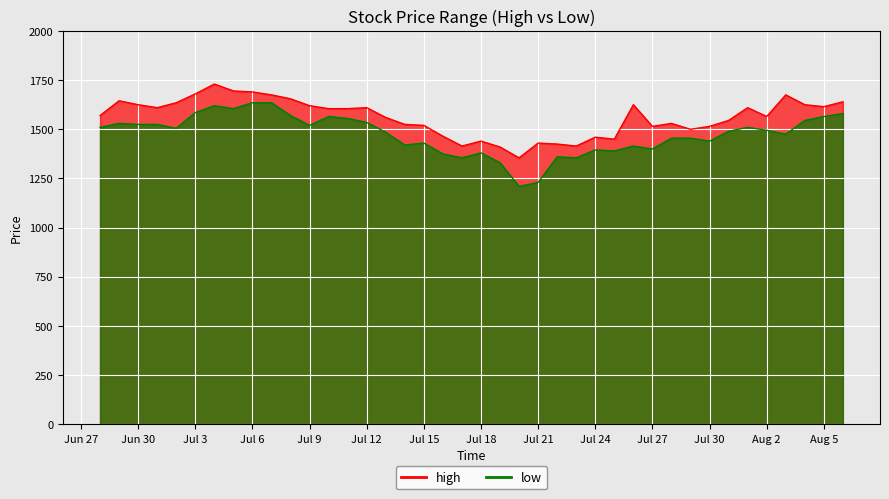

What value does the high series have at 2021-07-31, to the nearest 10?

1540